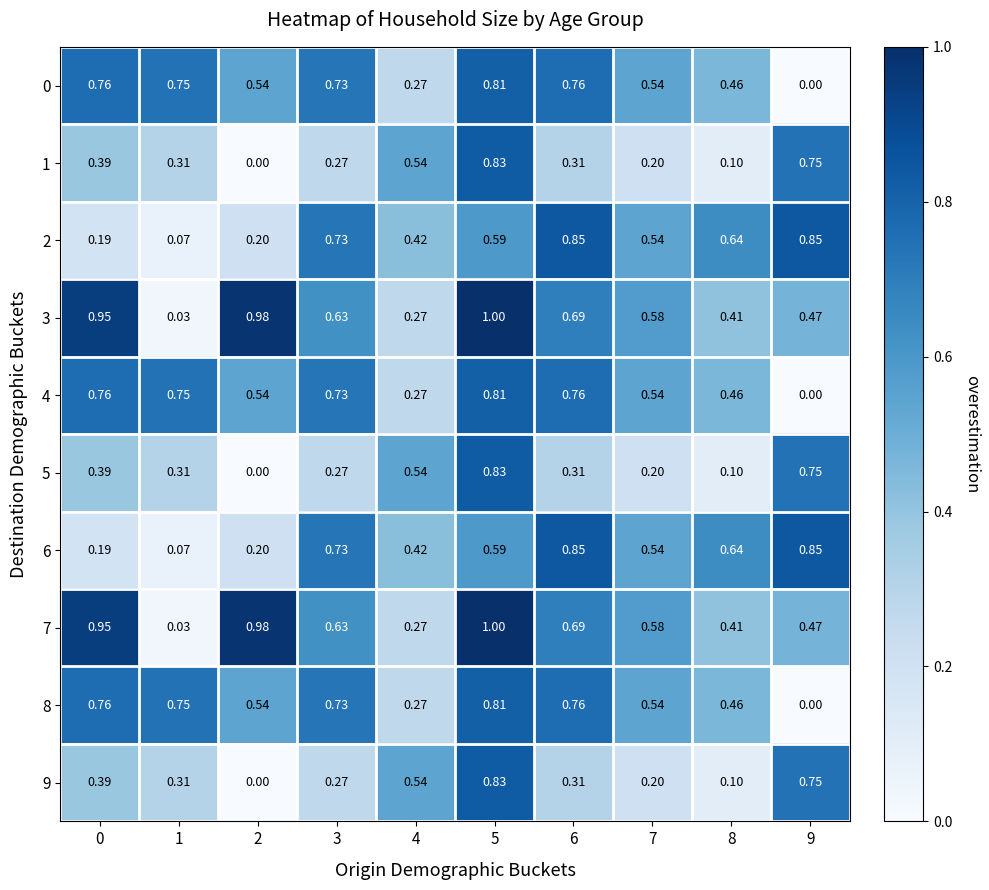

Is the value of 7 at 8 greater than the value of 8 at 3?

No